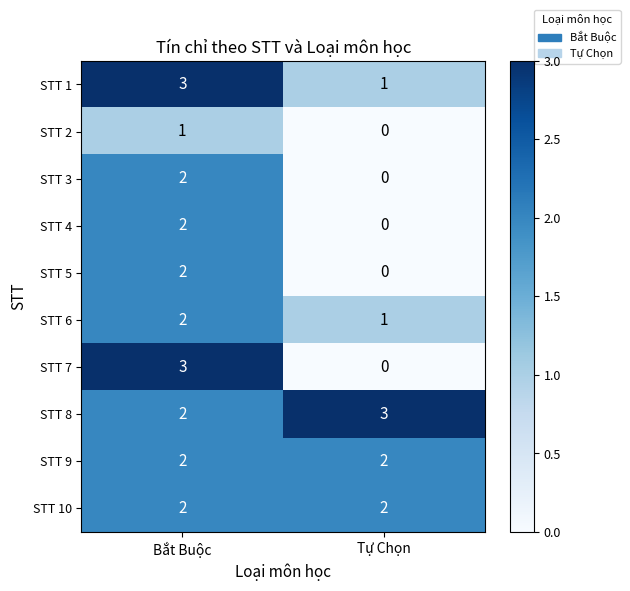

What is the difference between the highest and lowest values at Bắt Buộc?

2